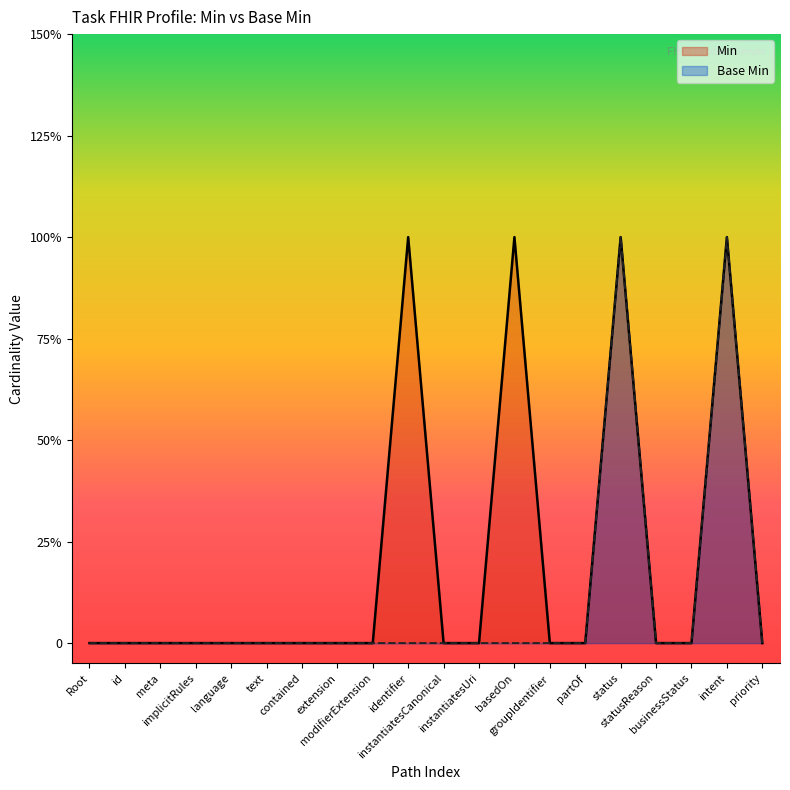

At how many categories does at least one series exceed 0?

4